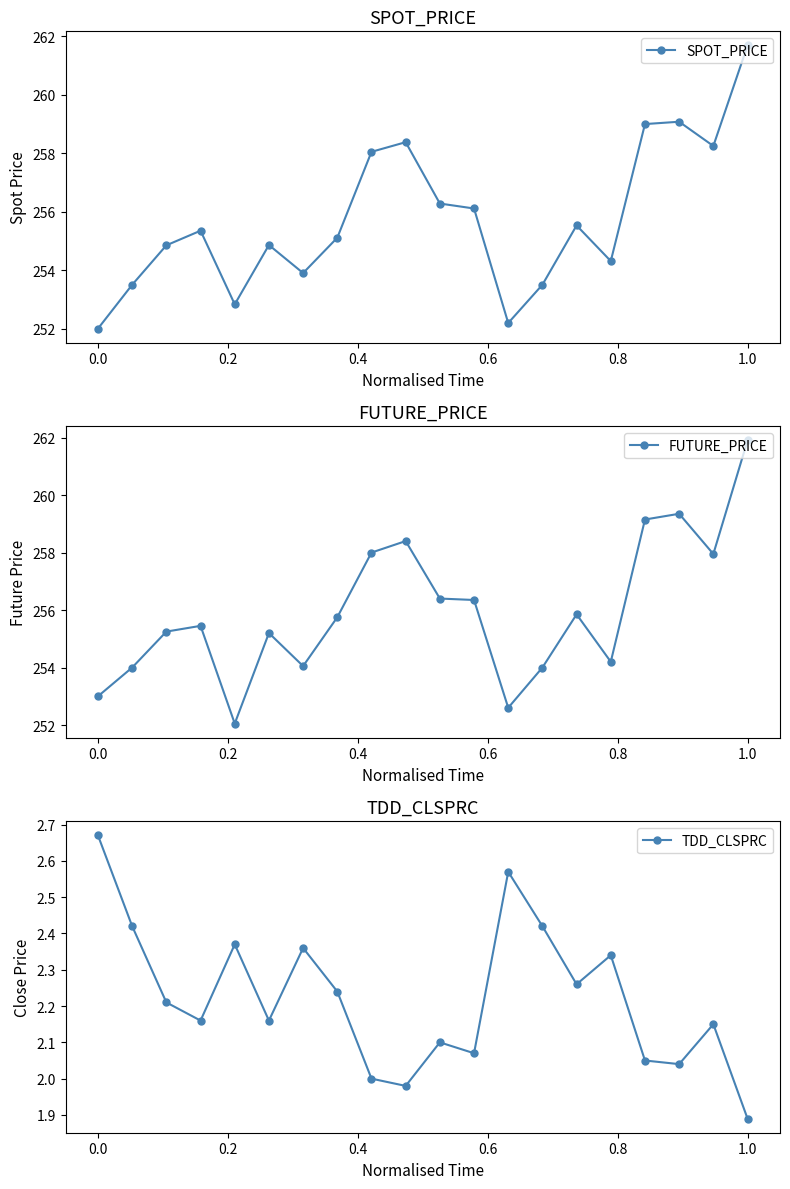

Count the number of data series in this chart.

3